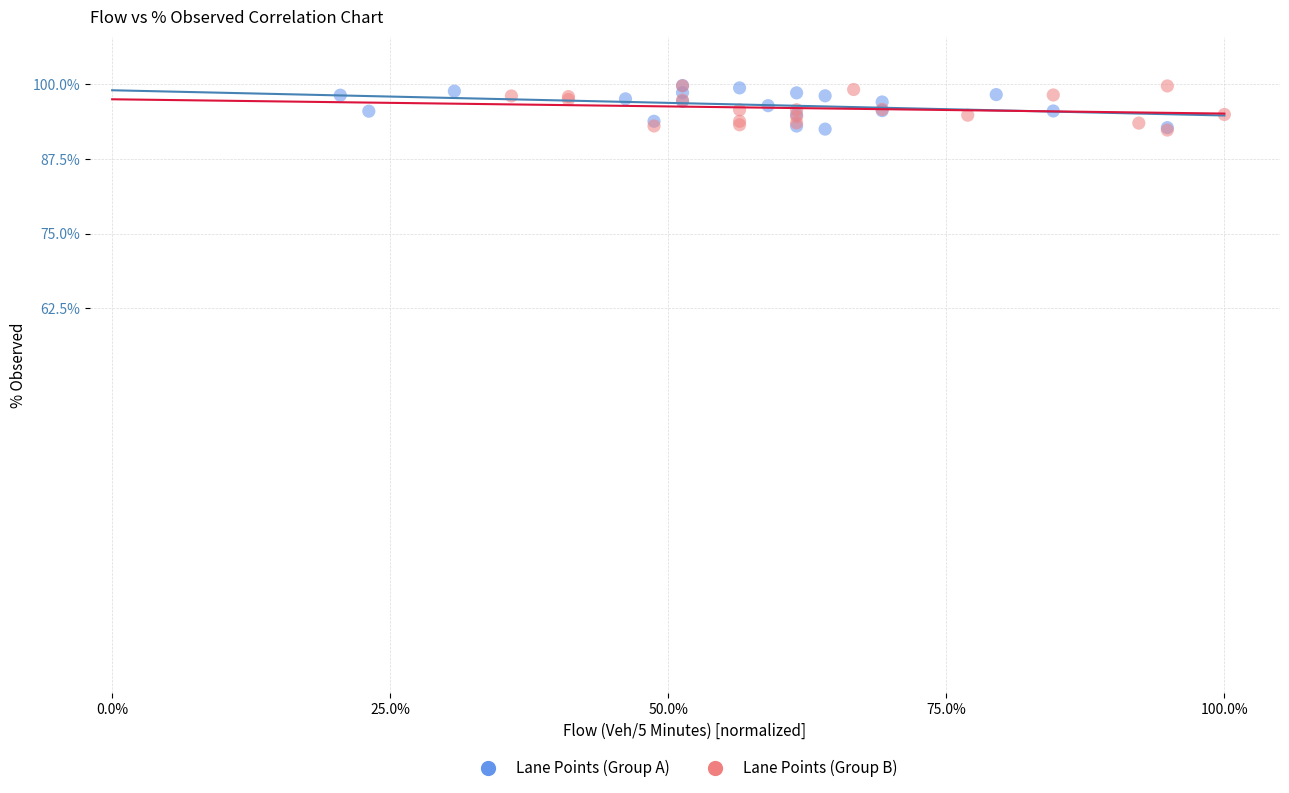

What are all the series names shown in the legend?

Lane Points (Group A), Lane Points (Group B)